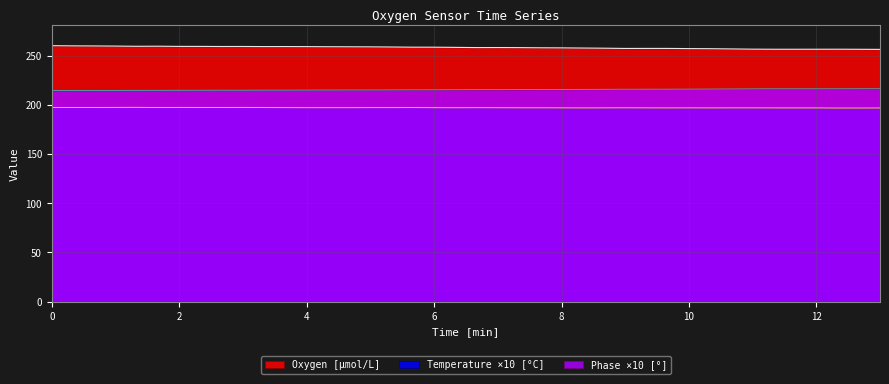

Reading left to right, what are all the values shown in this chart?

Oxygen: 260.2	260.1	260.0	259.8	259.6	259.7	259.5	259.5	259.4	259.4	259.3	259.3	259.3	259.2	259.1	259.1	258.9	258.7	258.7	258.5	258.3	258.3	258.3	258.1	258.0	257.8	257.7	257.4	257.5	257.5	257.3	257.2	256.9	256.7	256.6	256.6	256.6	256.6	256.6	256.5
Temperature: 197.4	197.4	197.4	197.4	197.5	197.3	197.4	197.4	197.4	197.4	197.3	197.2	197.2	197.2	197.2	197.2	197.2	197.3	197.2	197.1	197.2	197.1	197.1	197.1	197.0	196.9	197.0	197.1	197.0	196.9	197.0	196.9	197.0	197.0	196.9	196.9	196.9	196.8	196.8	196.9
Phase: 214.6	214.7	214.7	214.7	214.8	214.8	214.9	214.9	215.0	214.9	215.0	215.0	215.1	215.1	215.1	215.2	215.2	215.3	215.3	215.4	215.5	215.5	215.6	215.6	215.7	215.8	215.9	215.9	215.9	216.0	216.0	216.1	216.2	216.3	216.4	216.4	216.4	216.4	216.4	216.4